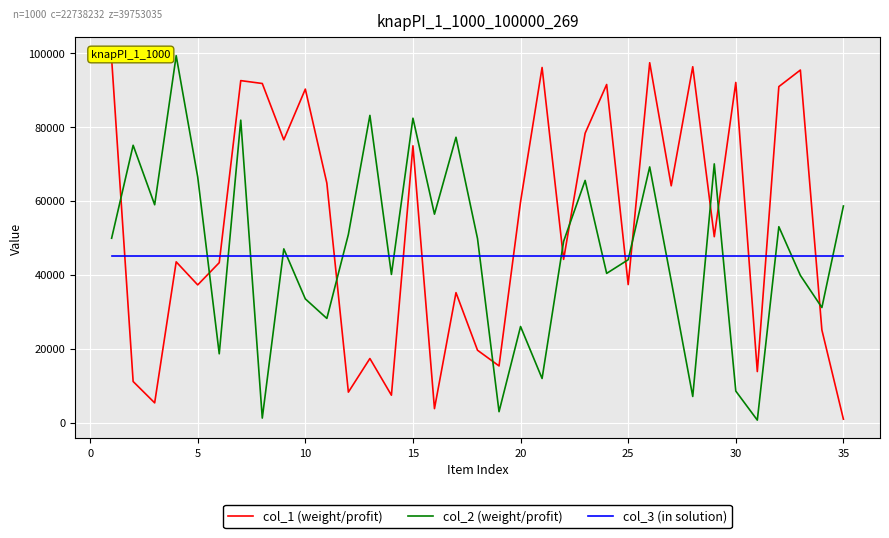

How many times do col_1 (weight/profit) and col_3 (in solution) cross each other?

13